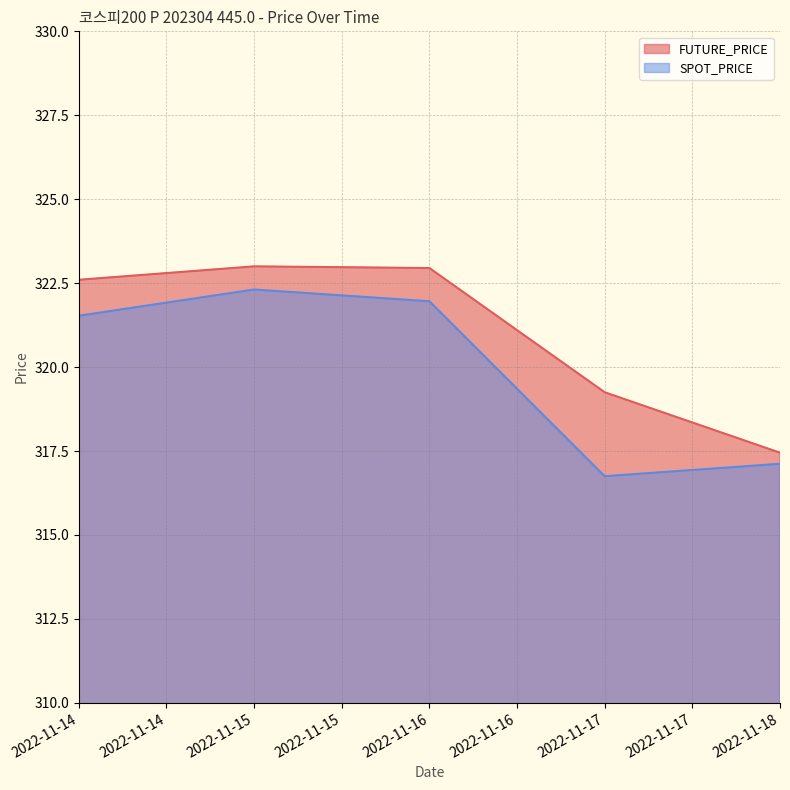

Between 2022-11-14 and 2022-11-15, which series saw the biggest shift?

SPOT_PRICE